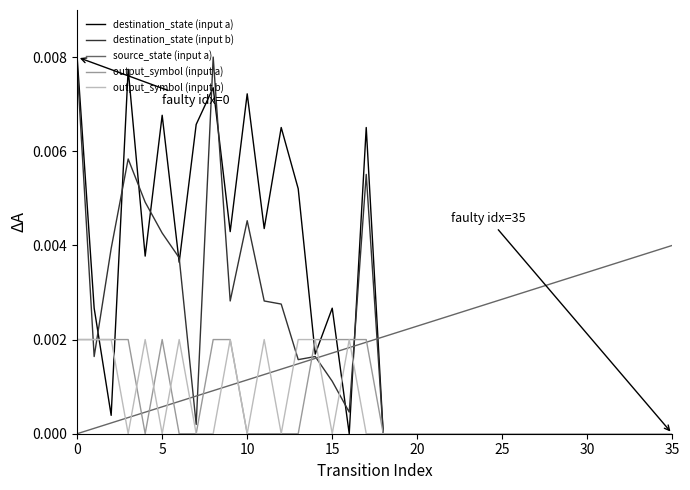

Which series ends up on top after the final intersection of source_state (input a) and output_symbol (input b)?

source_state (input a)